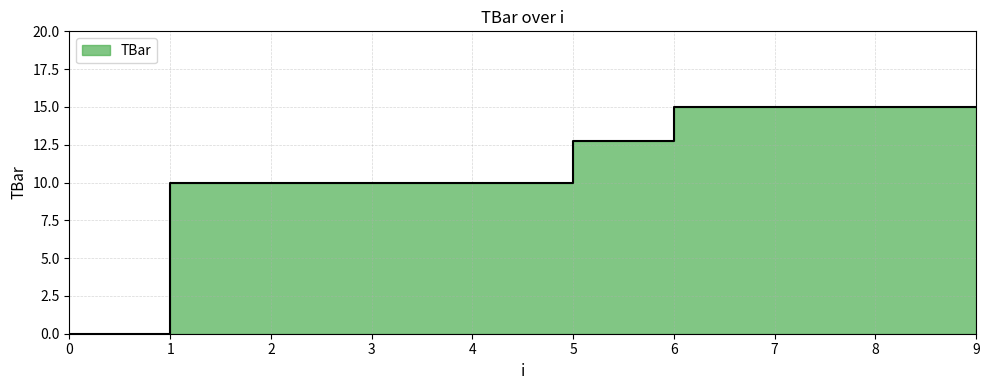

What is the sum of the values at 7 and 3?

25.0